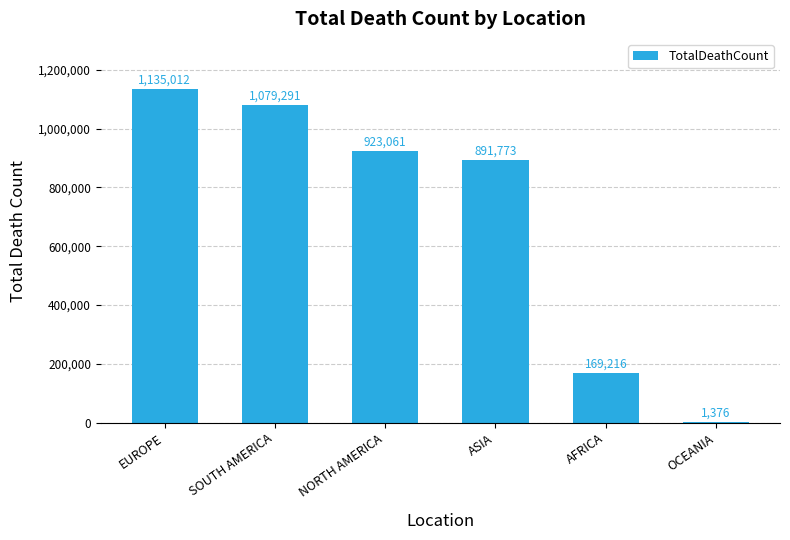

What is the maximum value shown in the chart?

1135012